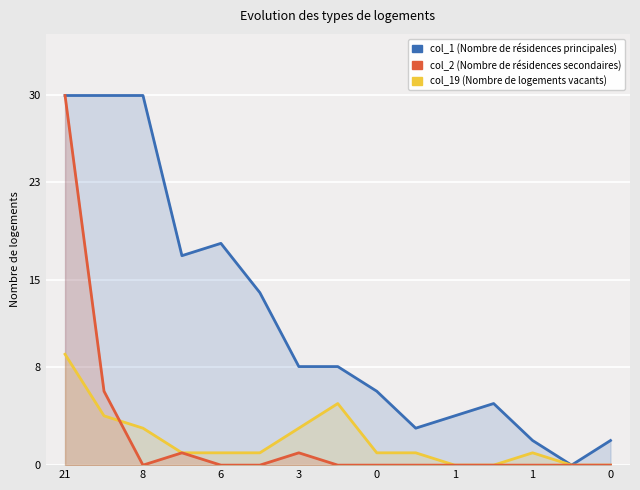

Where does the col_1 series first go above 8?

21